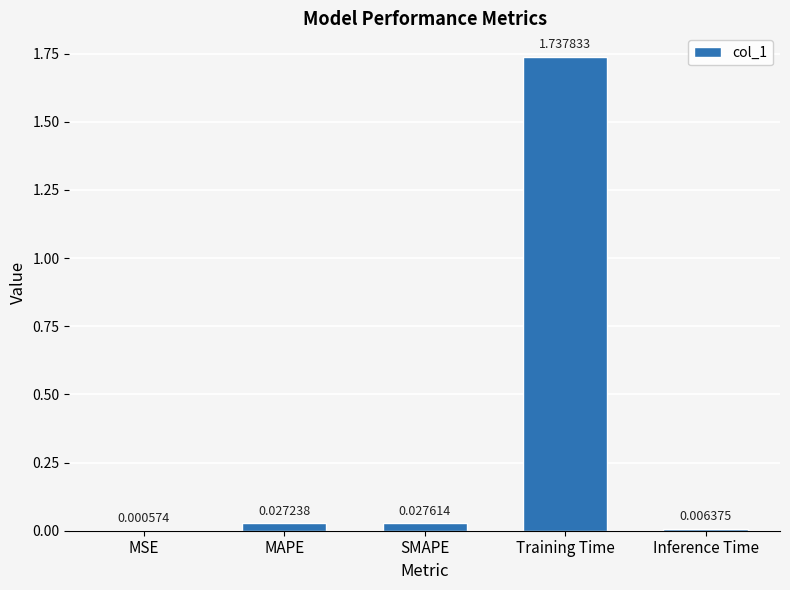

What is the change in value from MSE to Training Time?

+1.7